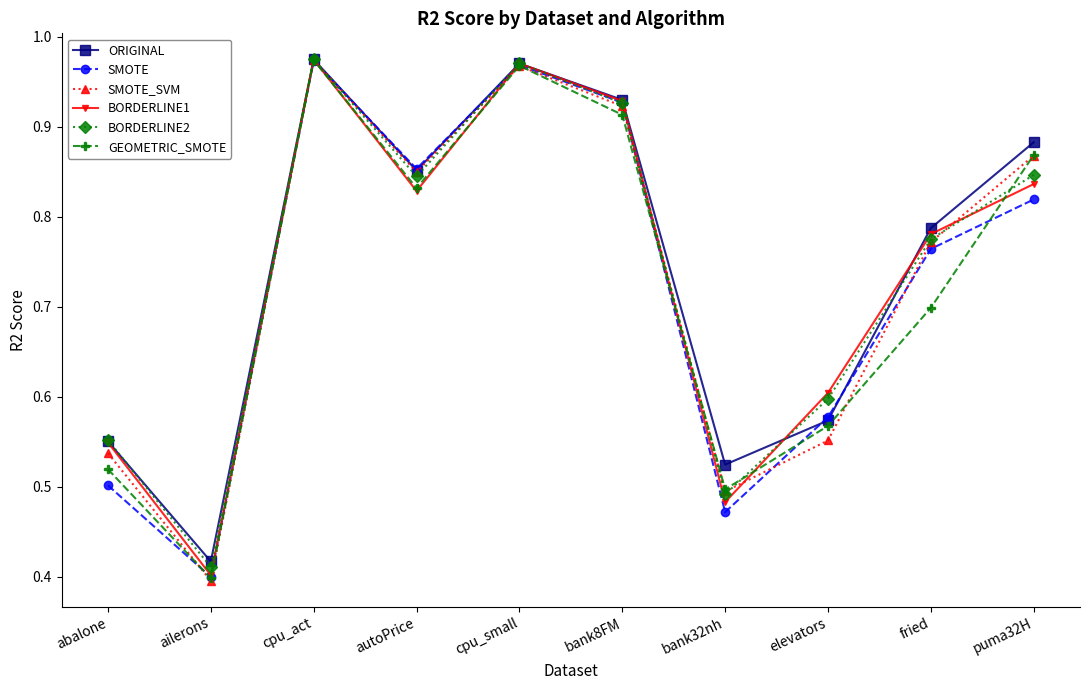

The BORDERLINE1 series shows 0.5 at puma32H. True or false?

False